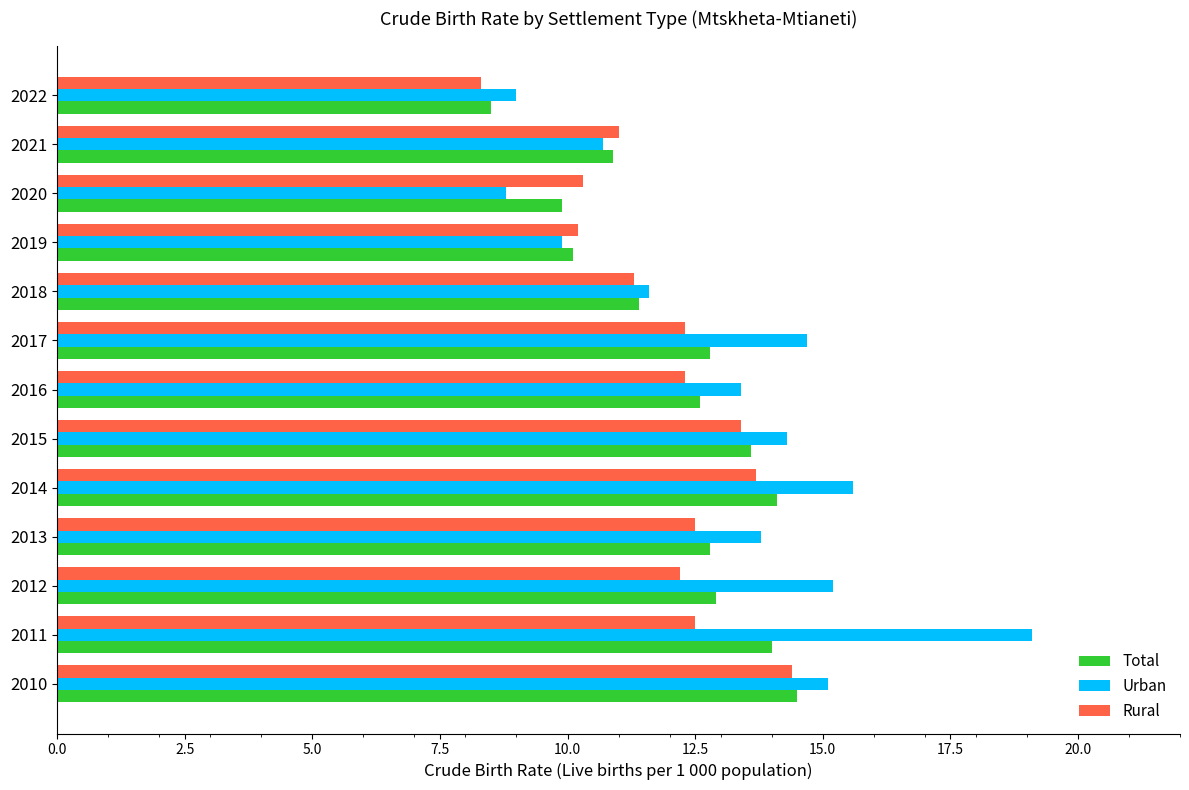

Which series has the largest total across all categories?

Urban